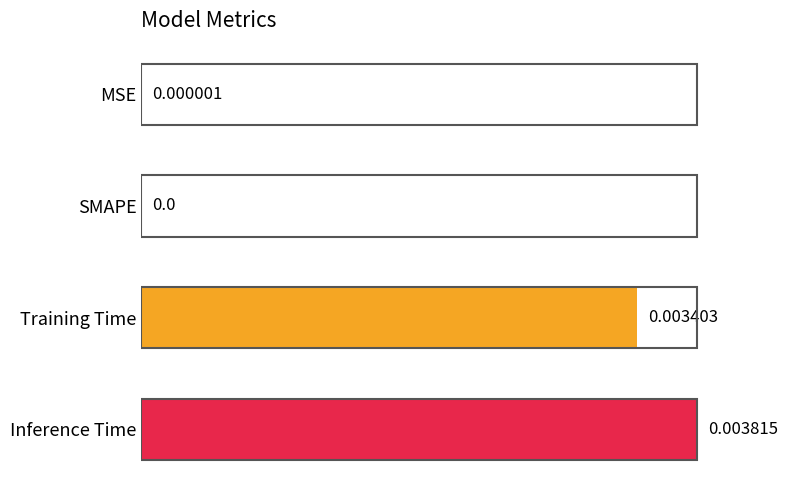

What is the average value?

0.5